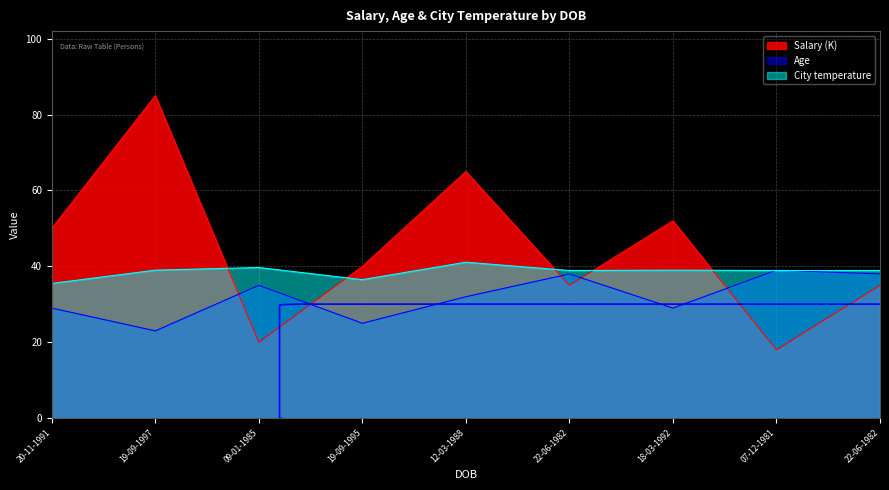

What are all the series names shown in the legend?

Salary (K), Age, City temperature